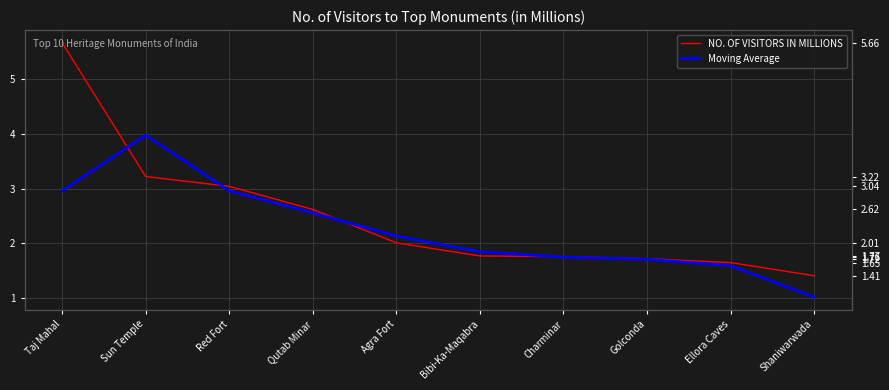

What is the sum of all Moving Average values?

22.5